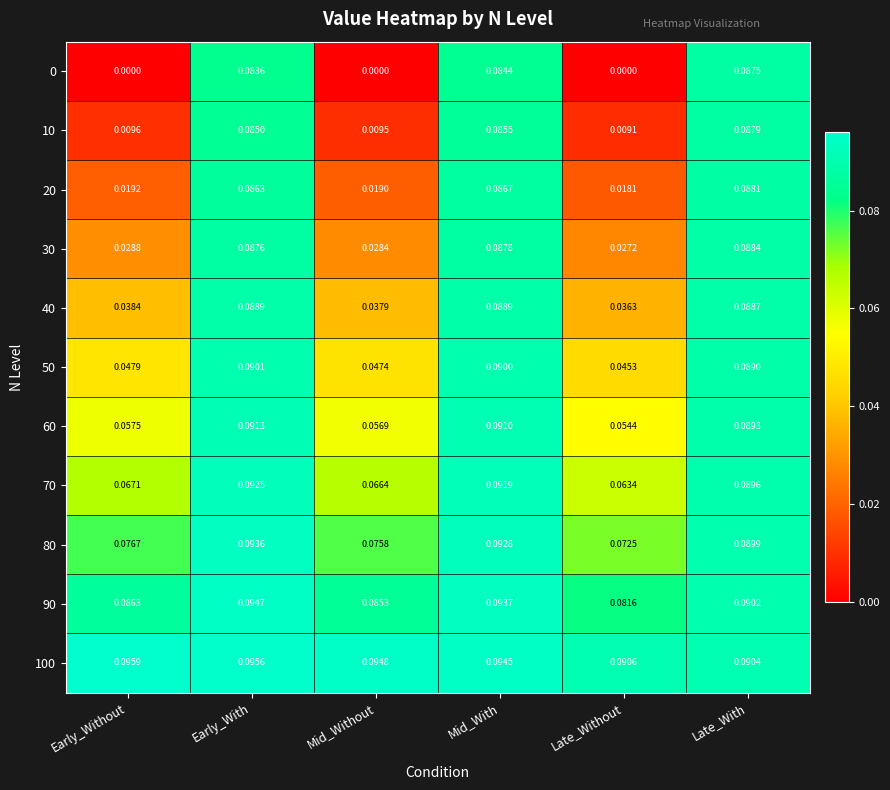

Rank the categories by 30 value from highest to lowest.

Late_With, Mid_With, Early_With, Early_Without, Mid_Without, Late_Without